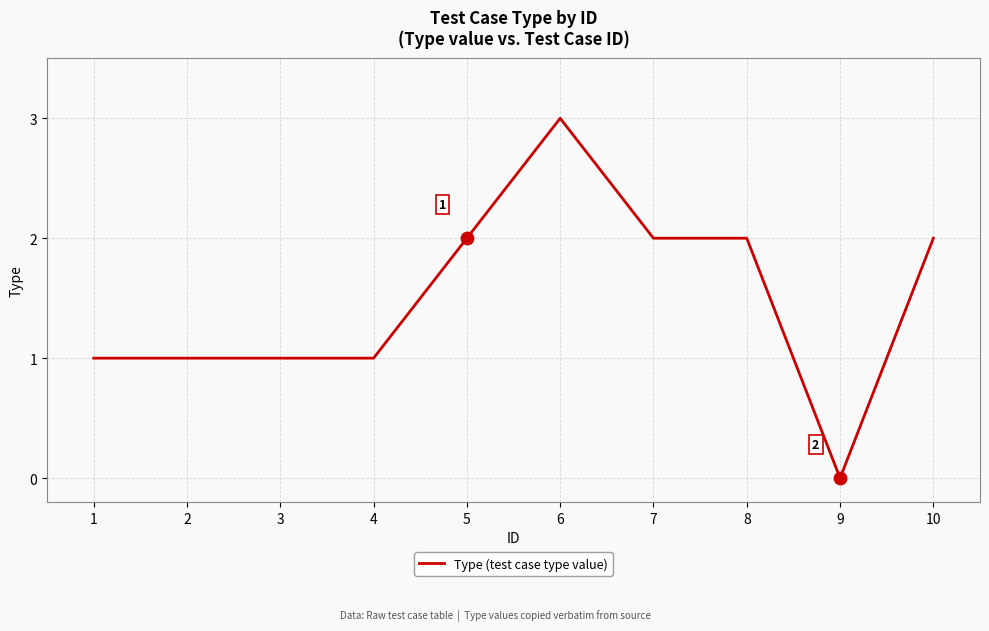

What is the change in value from 8 to 9?

-2